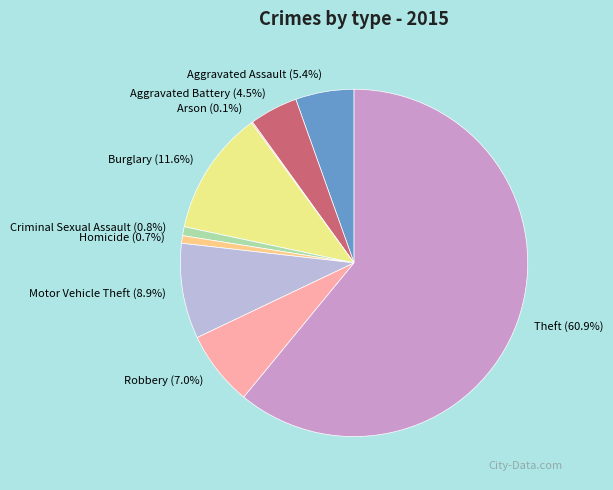

To the nearest percent, what is the combined percentage of Aggravated Battery and Theft?

65%